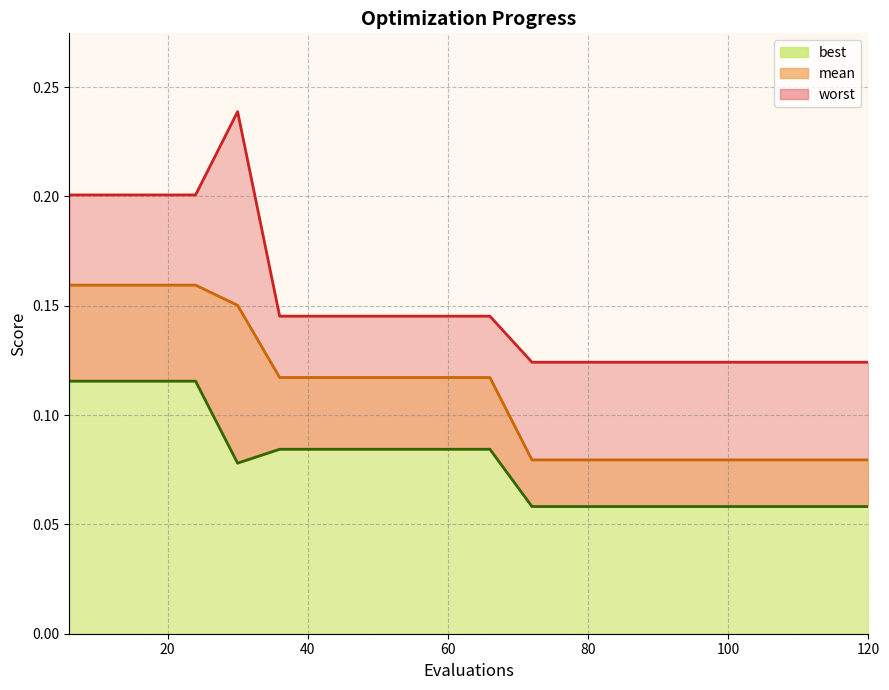

Between 24 and 42, which series saw the biggest shift?

worst